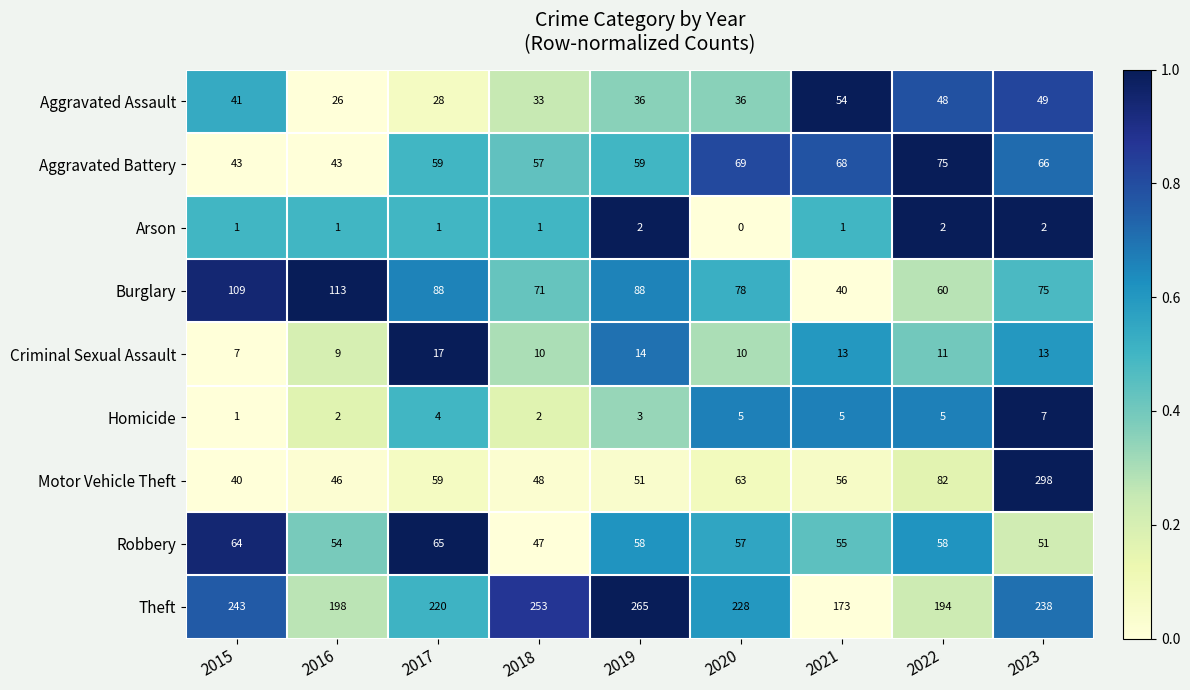

Is it true that Theft equals 265 at 2019?

True